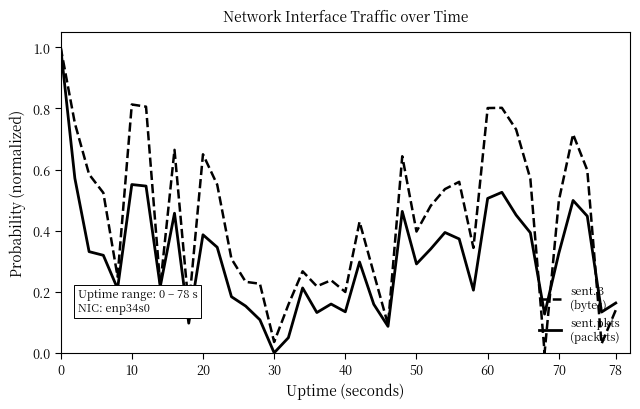

What is the maximum value shown in the chart?

1.0